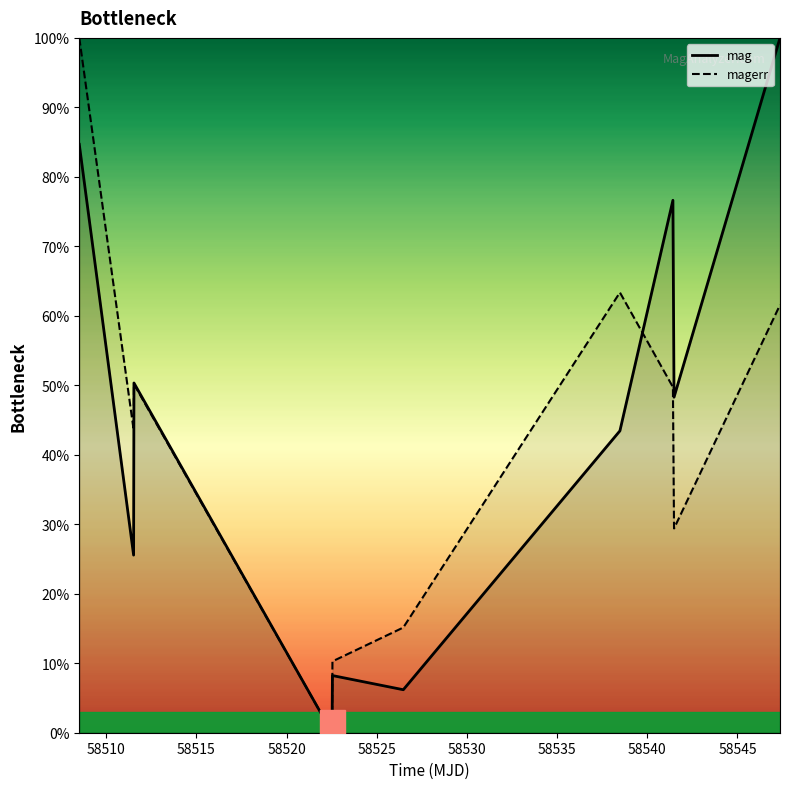

The magerr series shows 10.3 at 58522.54114580015. True or false?

True